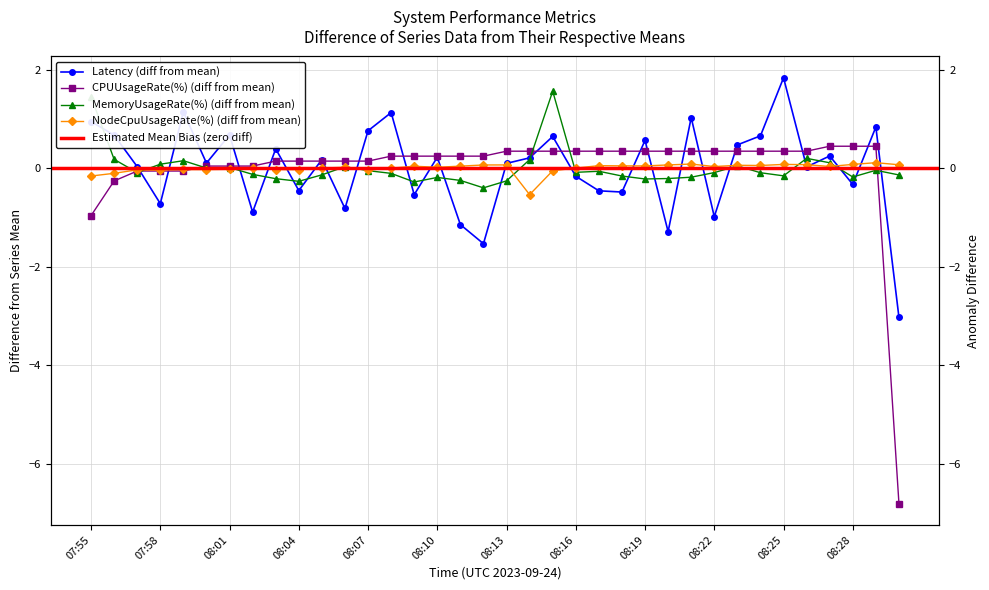

How many data points in MemoryUsageRate(%) are less than 0?

24